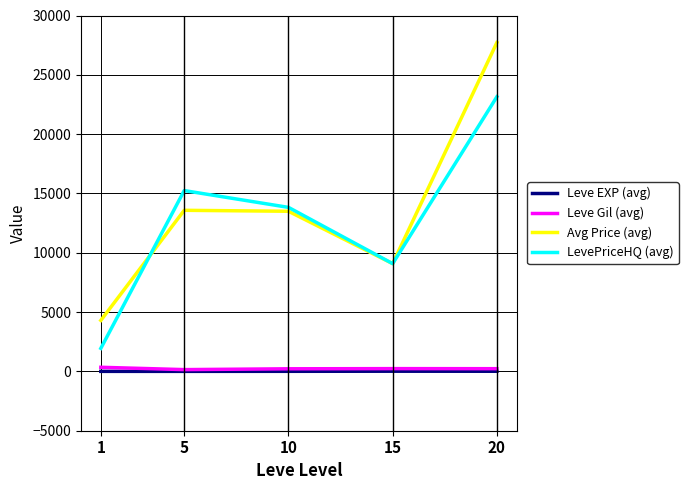

What is the total value across all series at 1?

6595.3